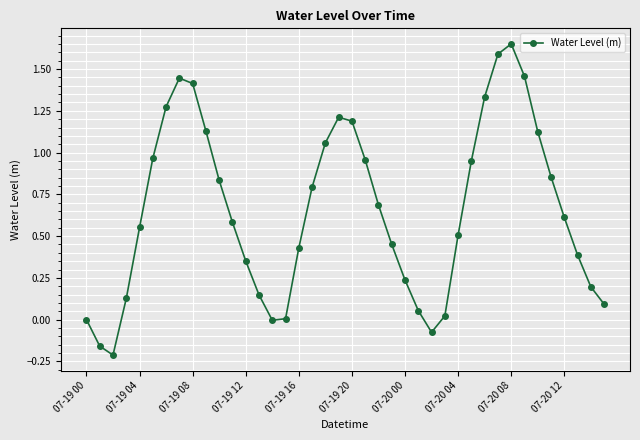

True or false: there are more than 1 points higher than both neighbors.

True